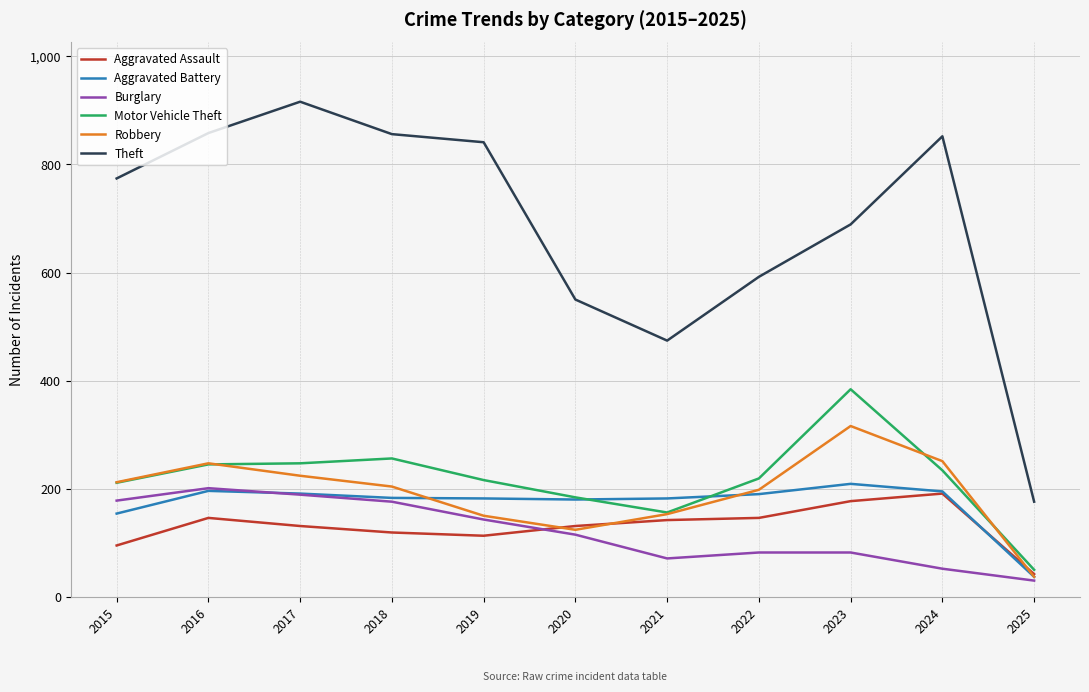

Which label corresponds to the smallest value in the chart?

2025